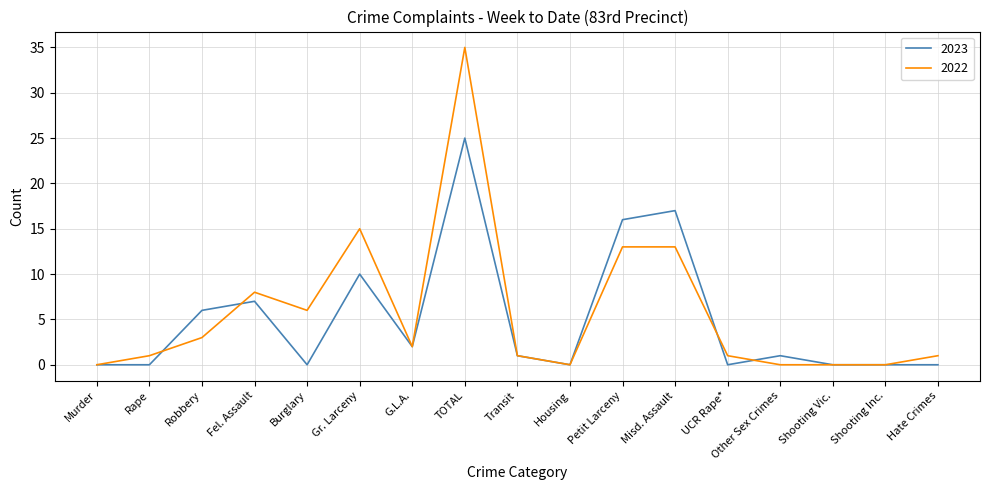

Read the 2023 value at Petit Larceny.

16